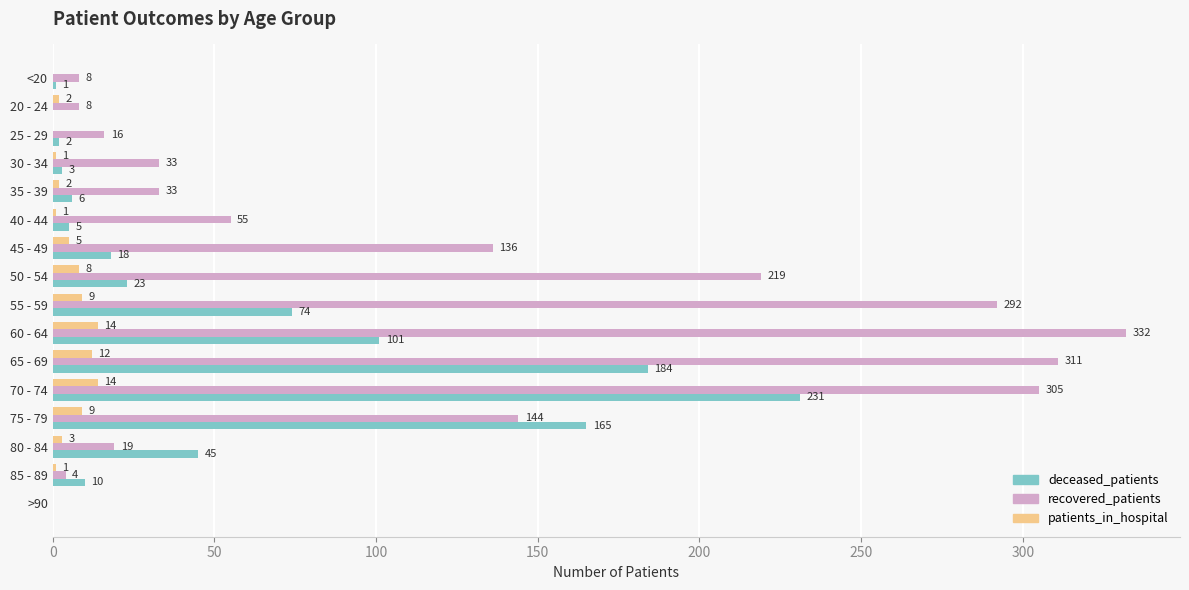

Read the deceased_patients value at 50 - 54.

23